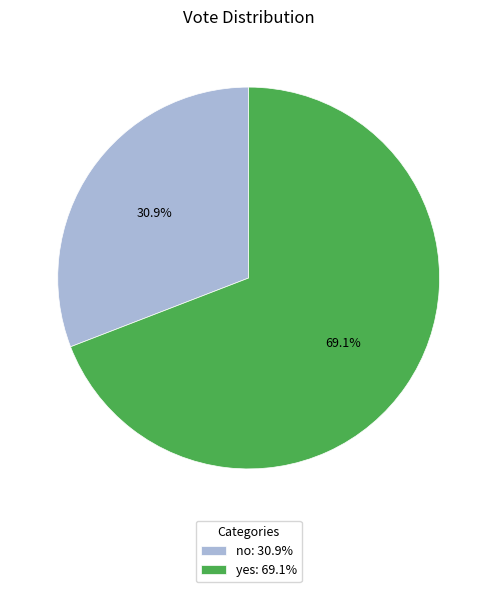

Combined, what portion of the pie is no and yes?

100.0%